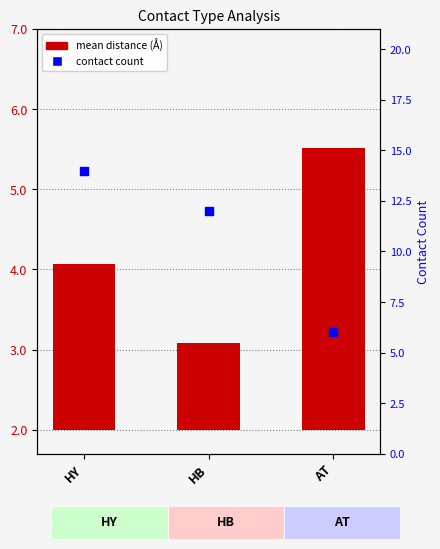

Is the value of contact count at HY greater than the value of mean distance (Å) at AT?

Yes